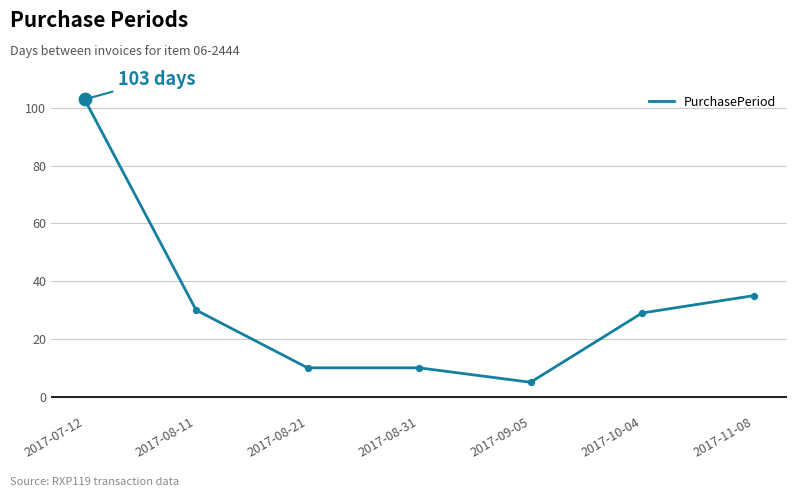

Approximately how many times larger is the value at 2017-09-05 compared to 2017-08-11?

0.2